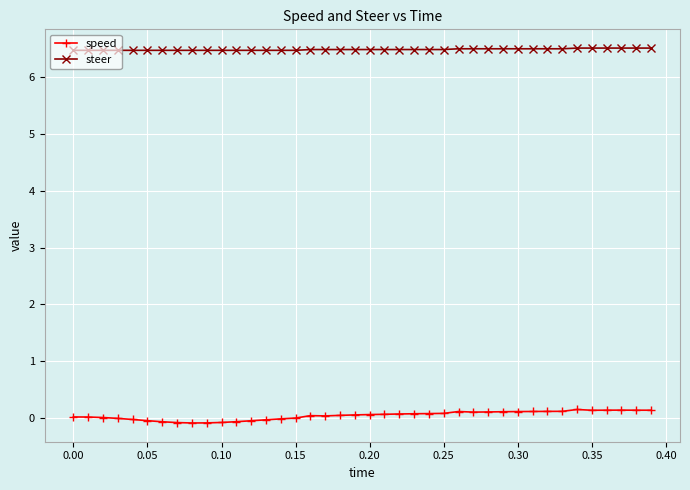

Count the steer values in the range 6 to 7.

40